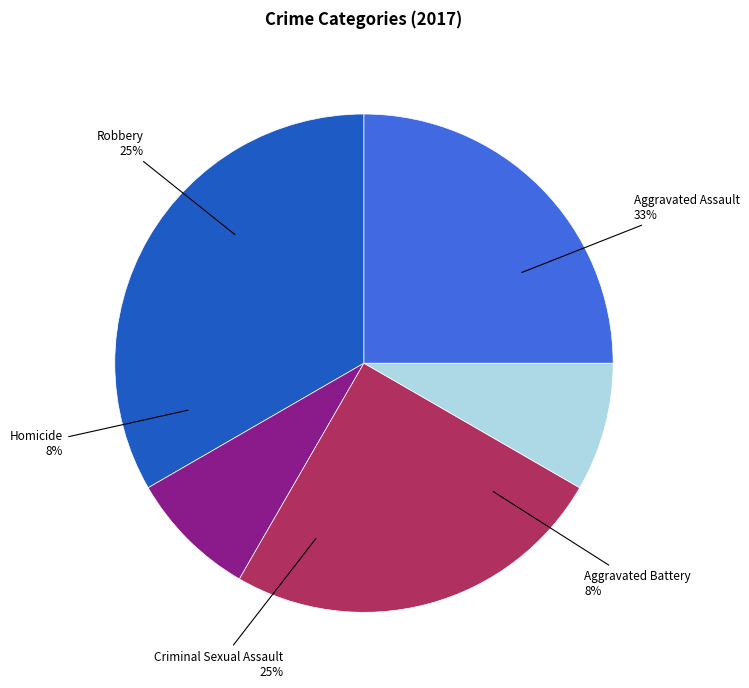

Does Aggravated Battery account for over 50% of the chart?

No